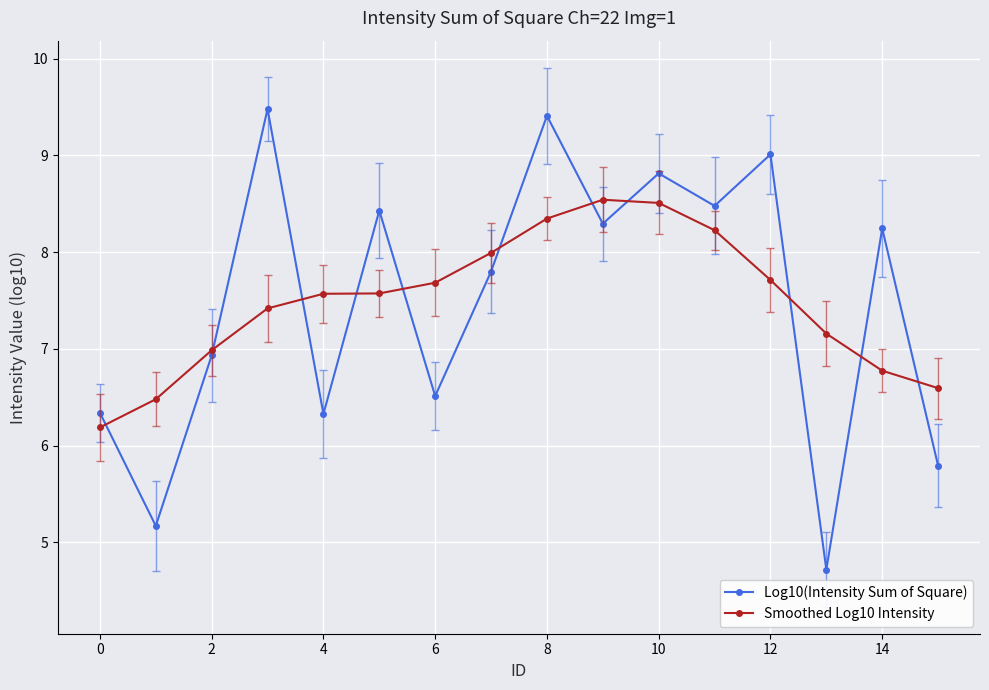

How many intersections are there between Smoothed Log10 Intensity and Log10(Intensity Sum of Square)?

11